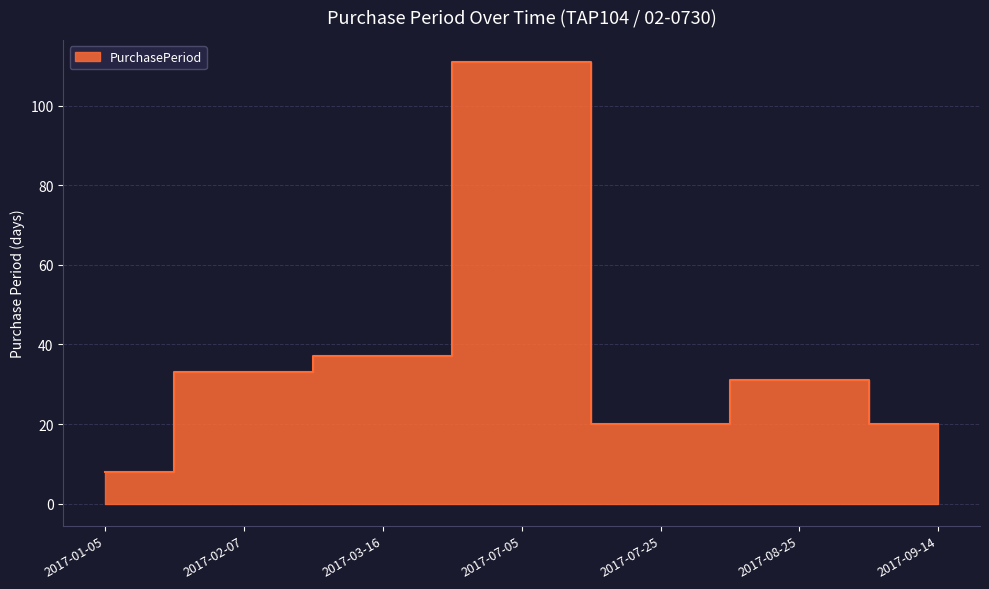

What is the change in value from 2017-02-07 to 2017-08-25?

-2